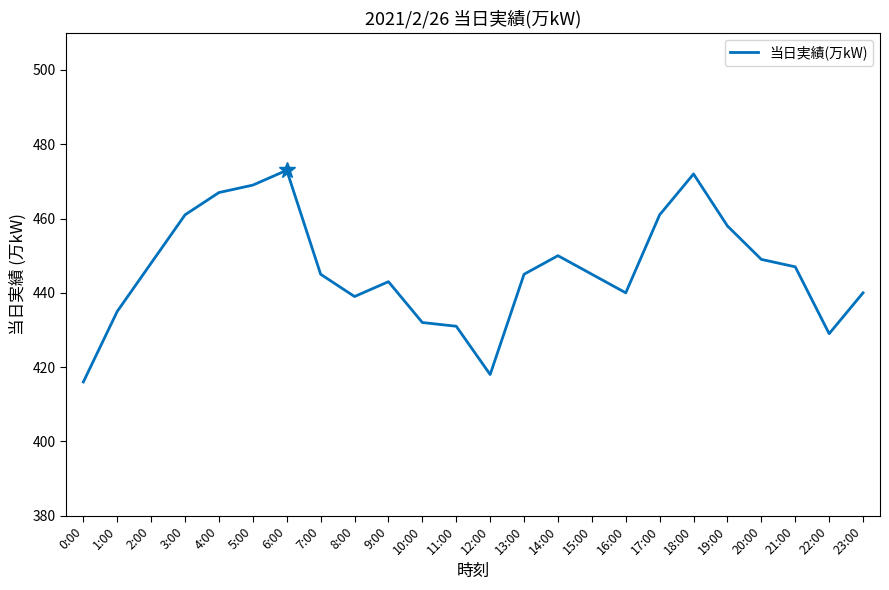

Where is the first local maximum?

6:00